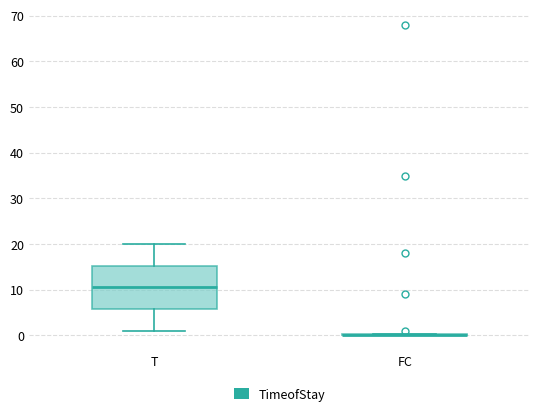

Reading left to right, read every box against the y-axis: the position of its median line, the range the box covers, and the ends of its whiskers. The values are not printed on the chart, so give them approximately, as read against the axis.

T: median 11, box 6 to 15, whiskers 1 to 20
FC: box collapsed to a line at 0, whiskers 0 to 0